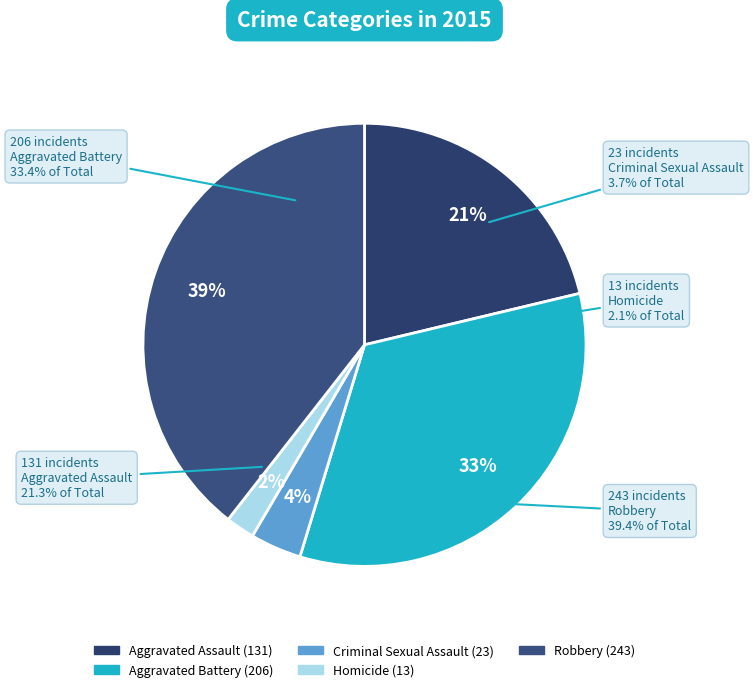

Which has a higher value, Homicide or Robbery?

Robbery